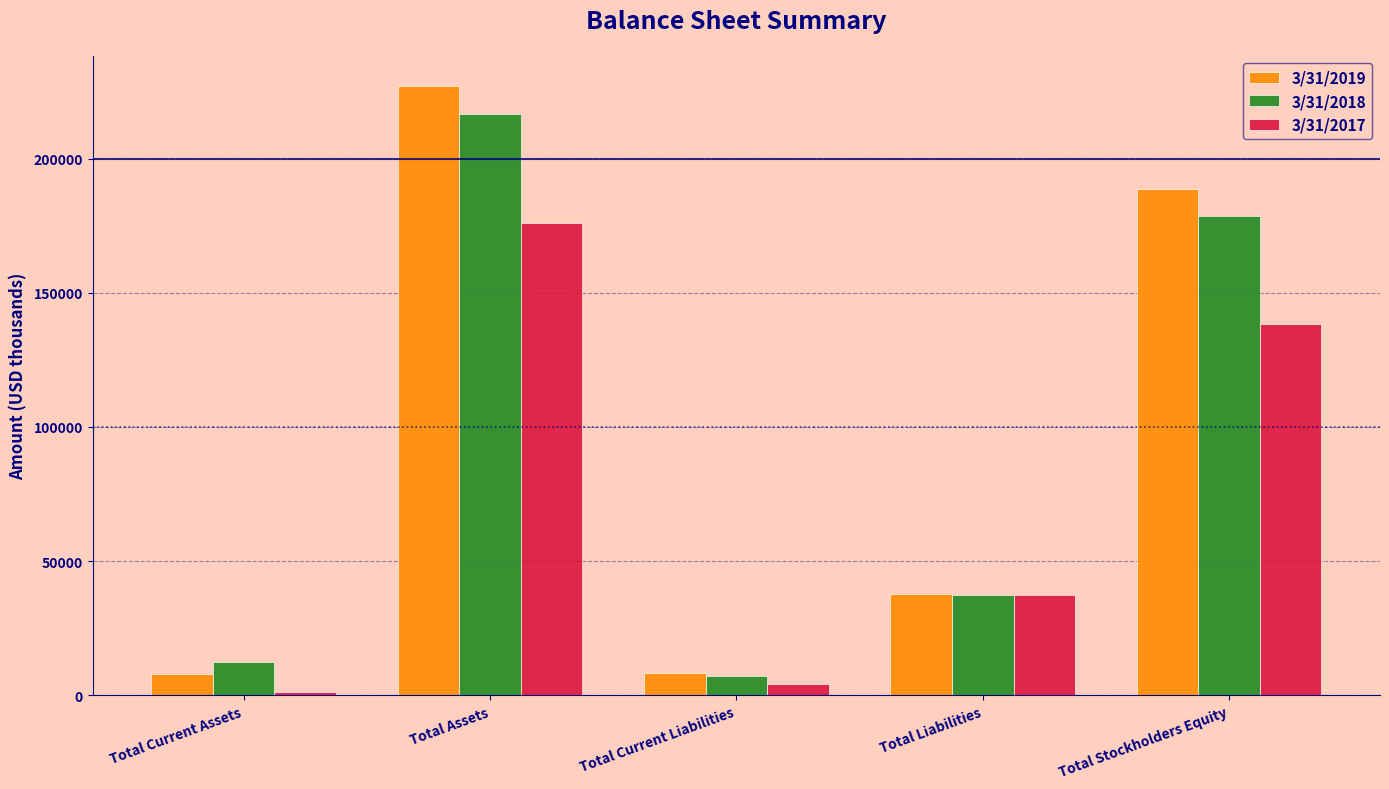

Where is 3/31/2018 nearest to the value 111814?

Total Stockholders Equity